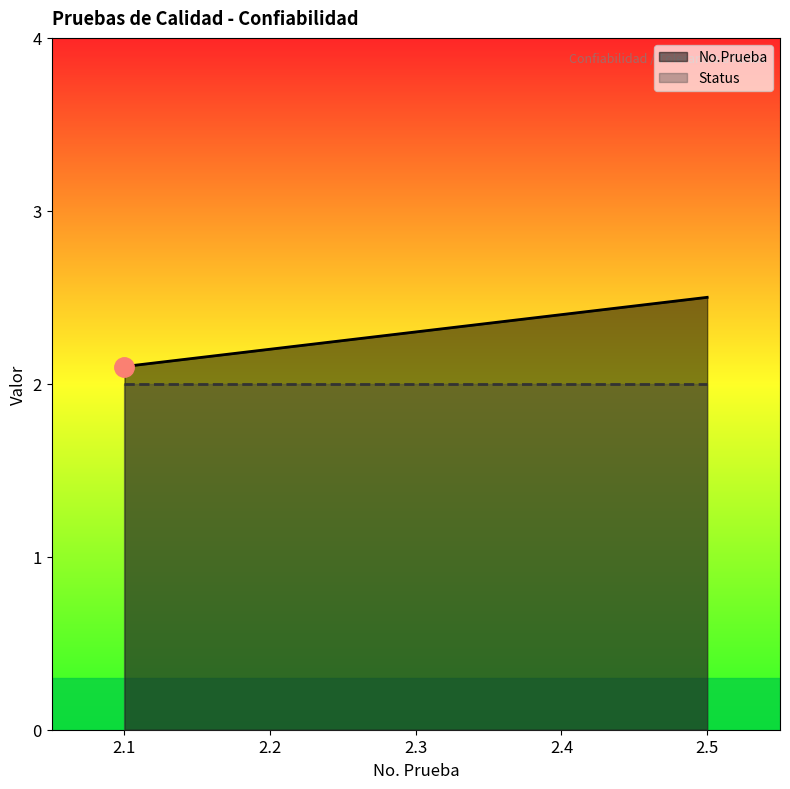

The value at 2.1 is 2.1. True or false?

True